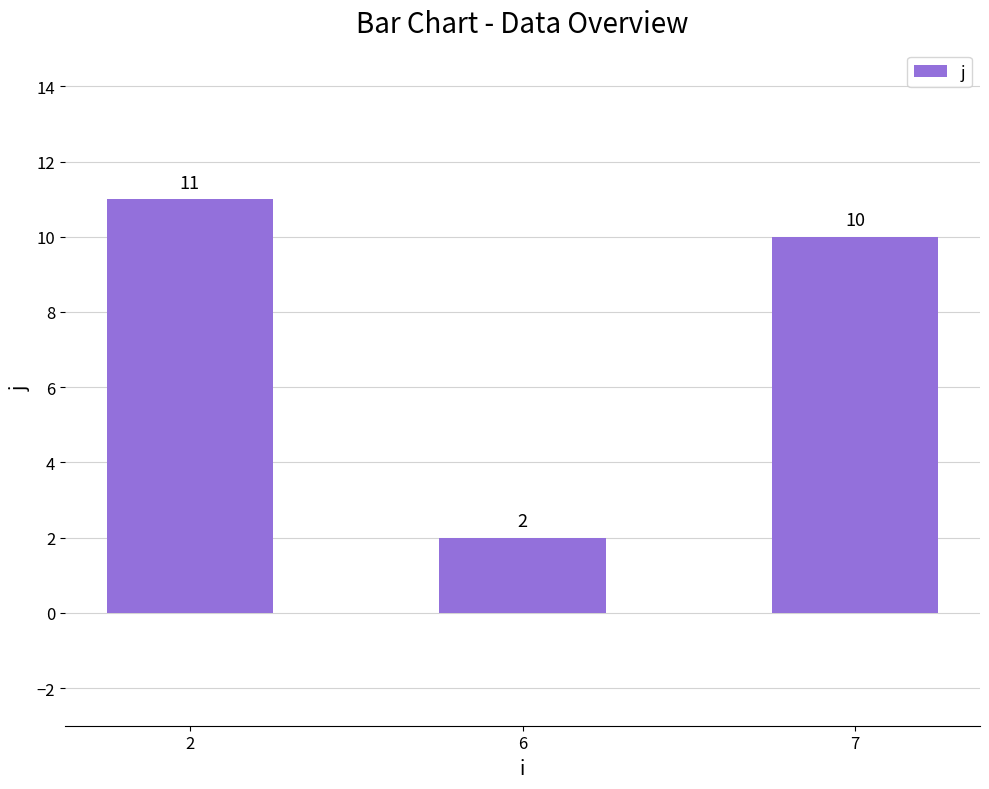

Are the bars grouped side by side (vs. stacked)?

No